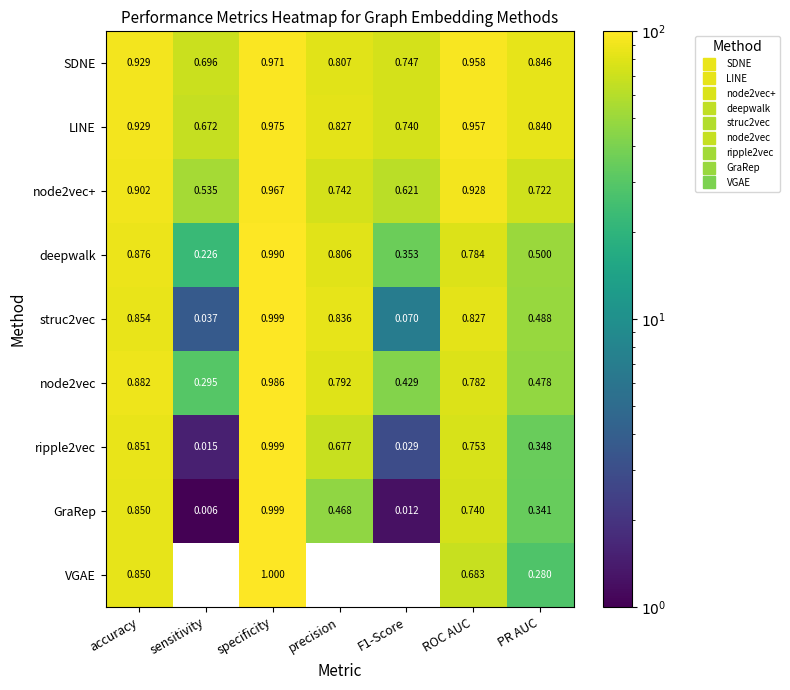

Which category has the lowest value in the node2vec+ series?

sensitivity